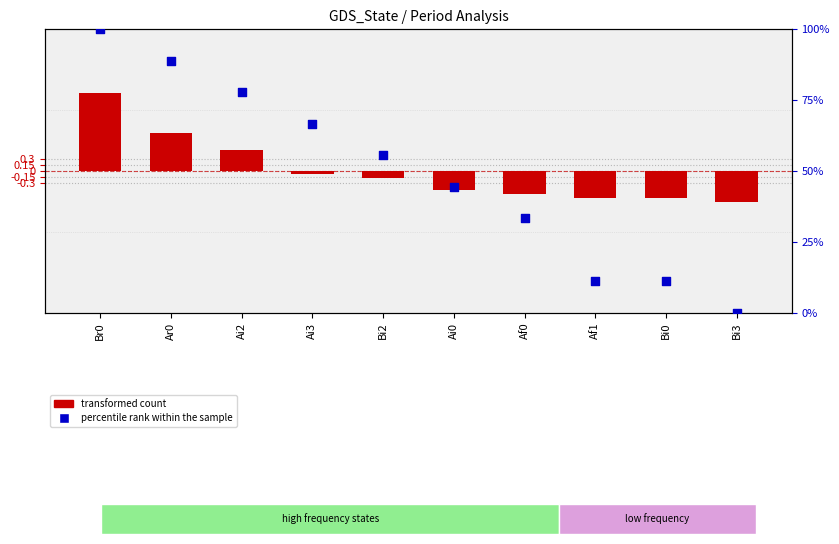

Which series contains the lowest Y value?

transformed count